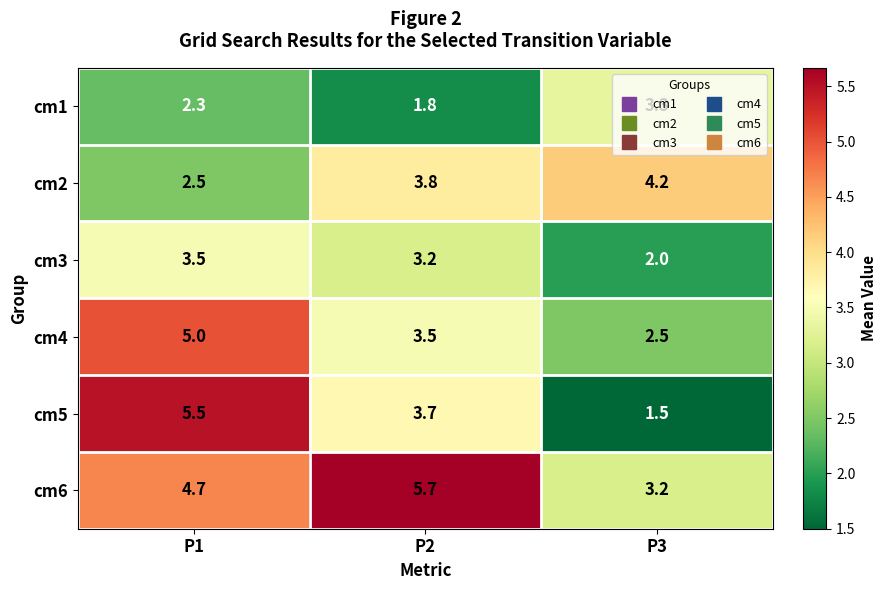

What is the greatest value displayed?

5.7